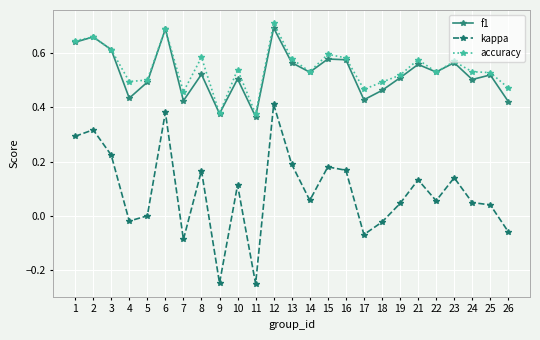

Which category has the highest value across all series?

12